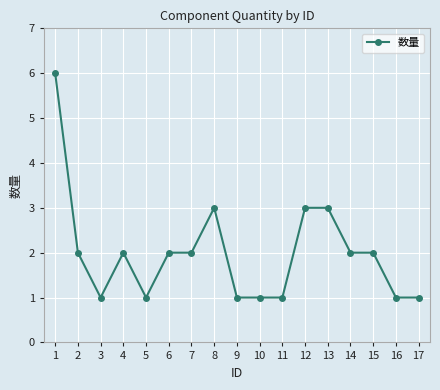

What is the value of the 10th point from the left?

1